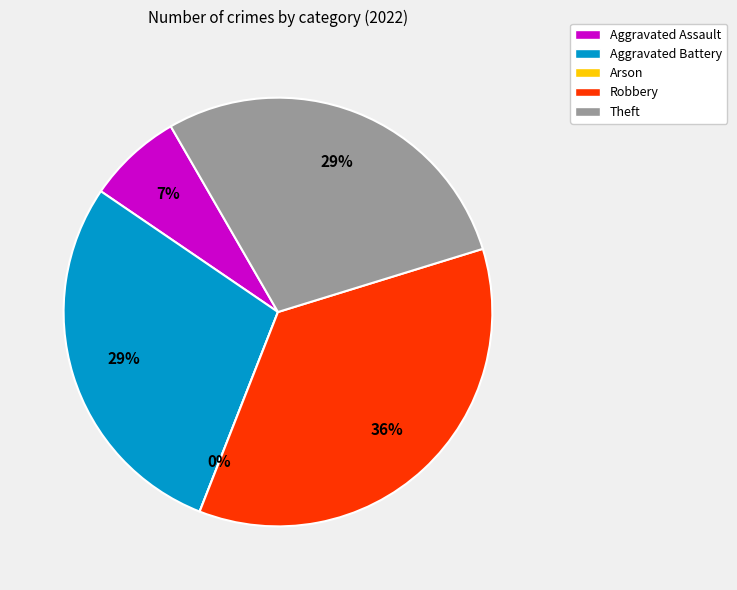

Which category has the biggest portion of the pie?

Robbery